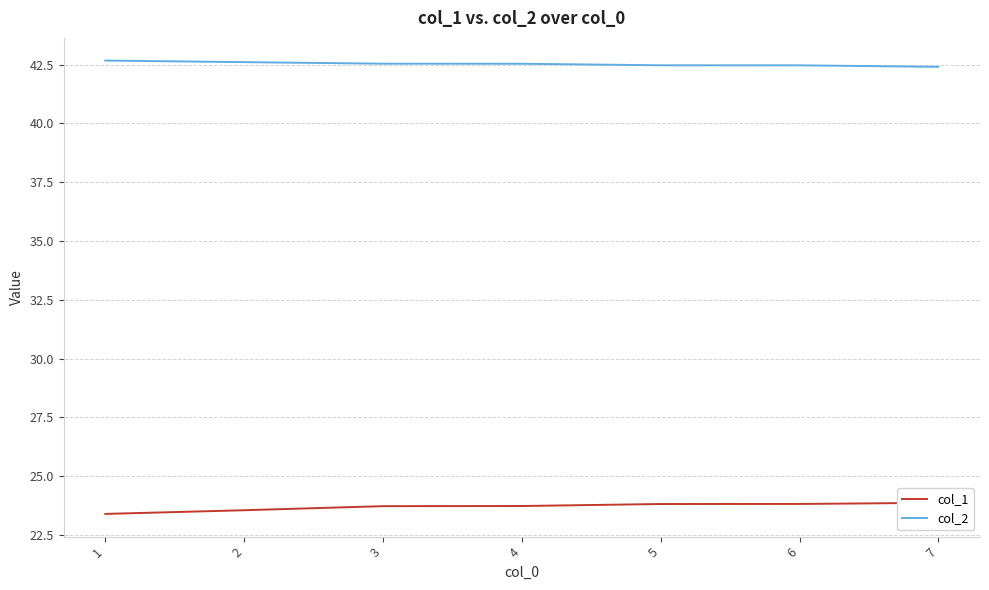

Which series has the largest total across all categories?

col_2